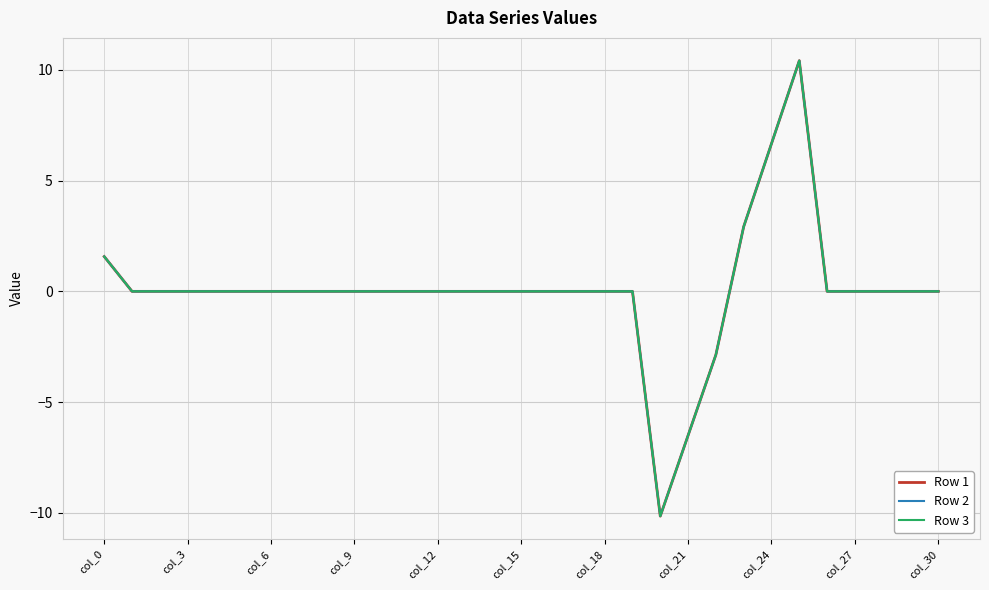

At which category does Row 2 reach its first local valley?

20